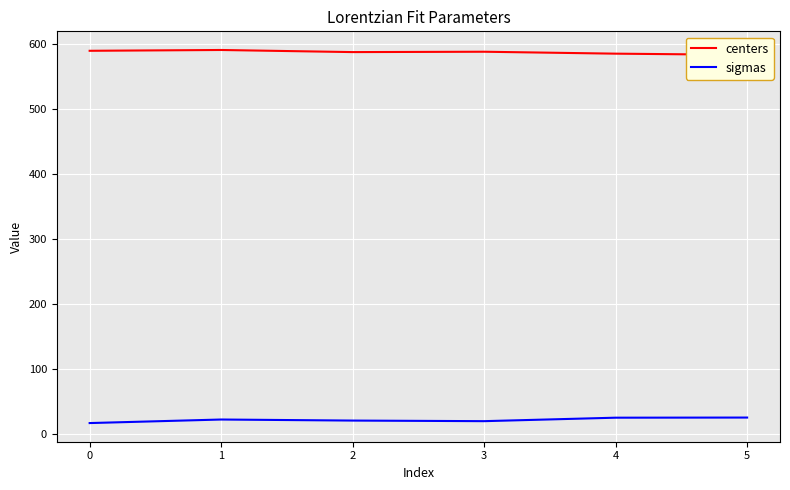

Where is the first local minimum for sigmas?

3